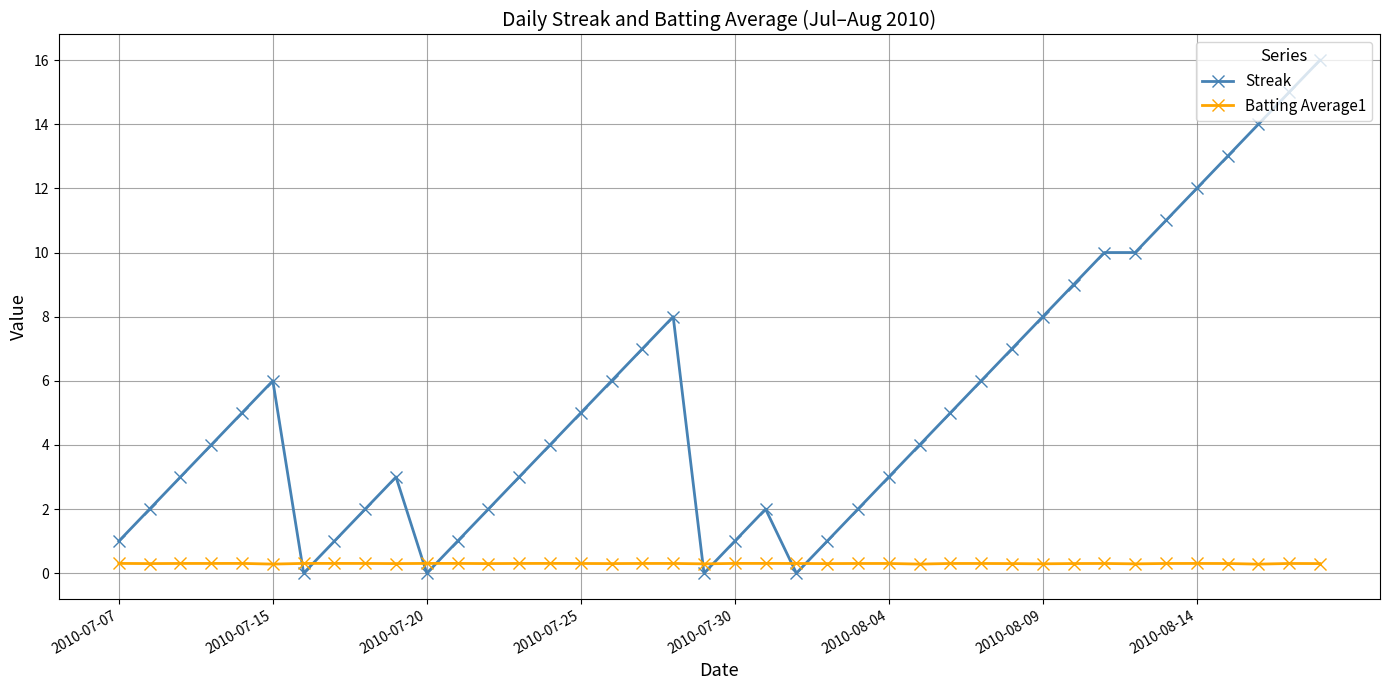

What is the value of the Streak point at the 17th from the left?

6.0